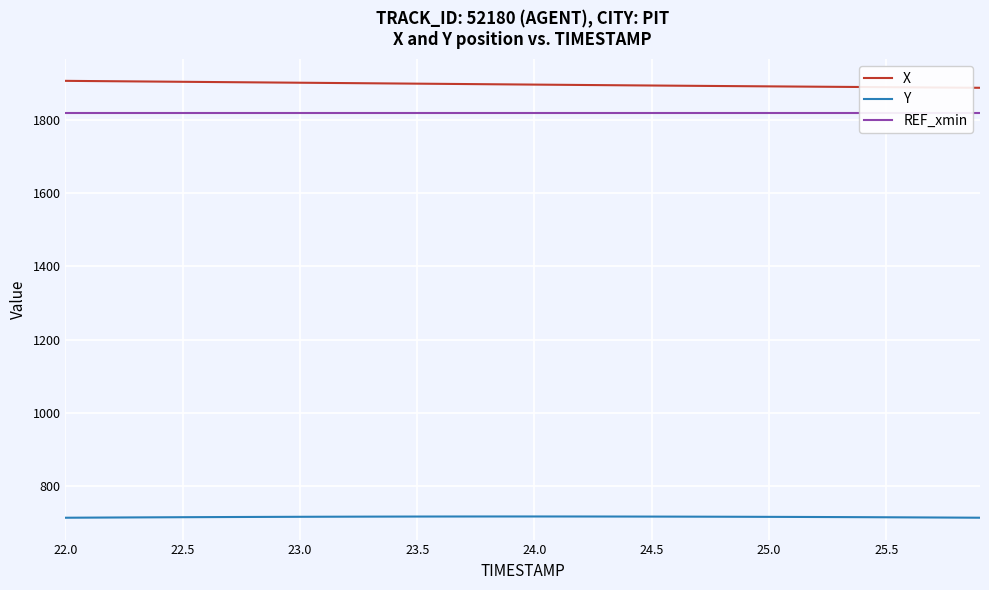

What is the total value across all series at 23.5?

4434.4